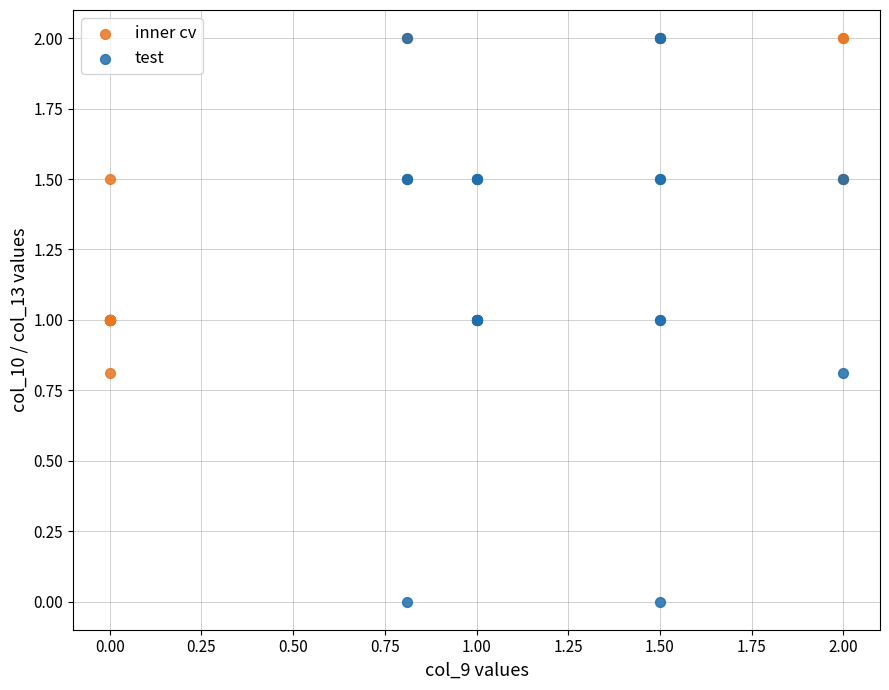

Which series has the widest spread of Y values?

test